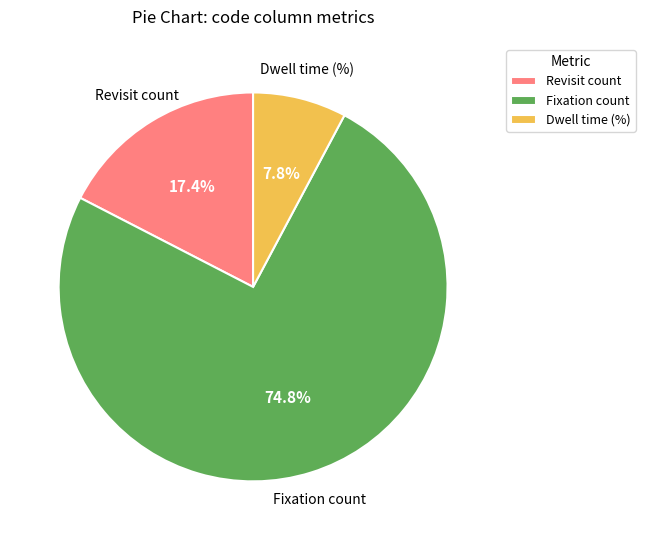

What is the ratio of the value at Revisit count to the value at Dwell time (%)?

2.2